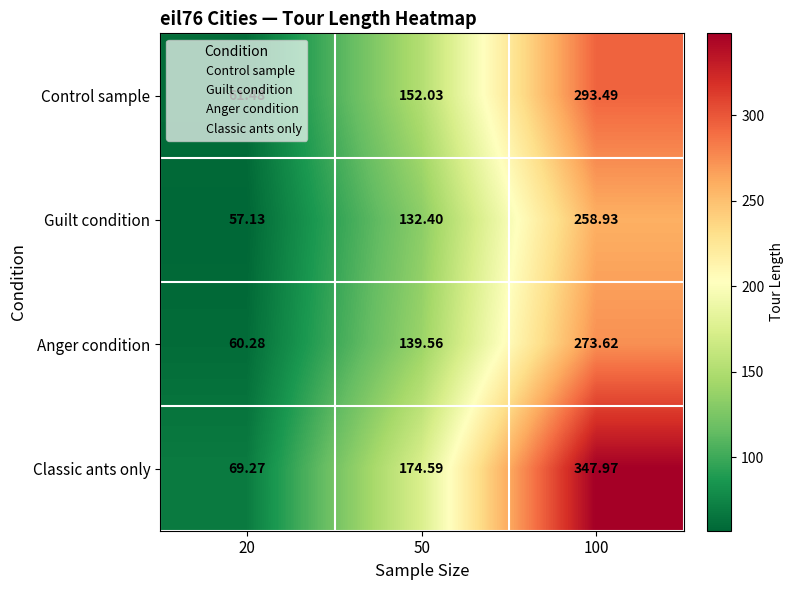

Rank the series by their maximum value, from lowest to highest.

Guilt condition, Anger condition, Control sample, Classic ants only